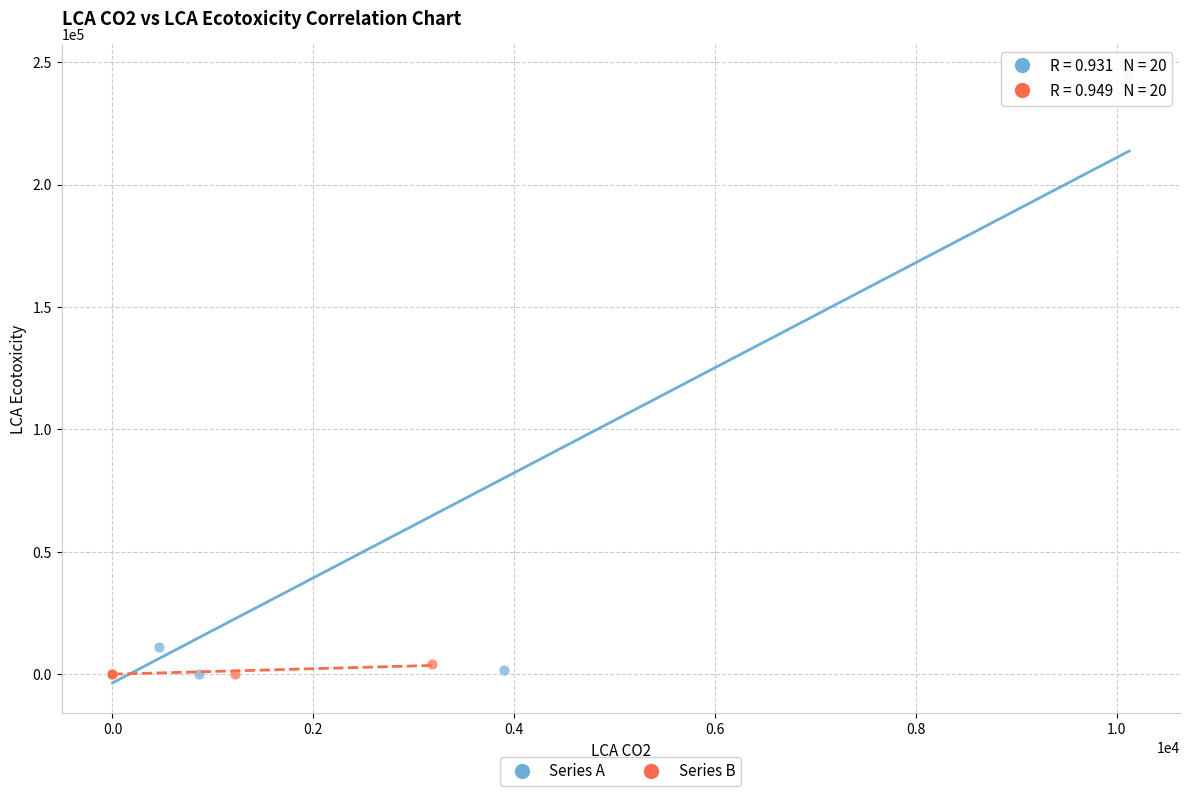

Which series reaches the maximum Y coordinate?

Series A